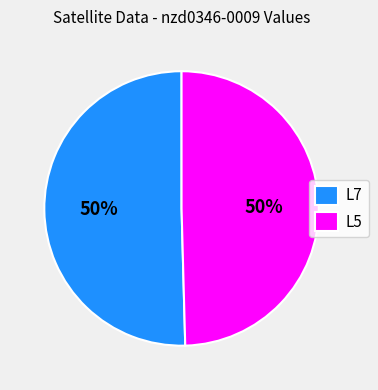

To the nearest percent, what portion does L5 represent?

50%